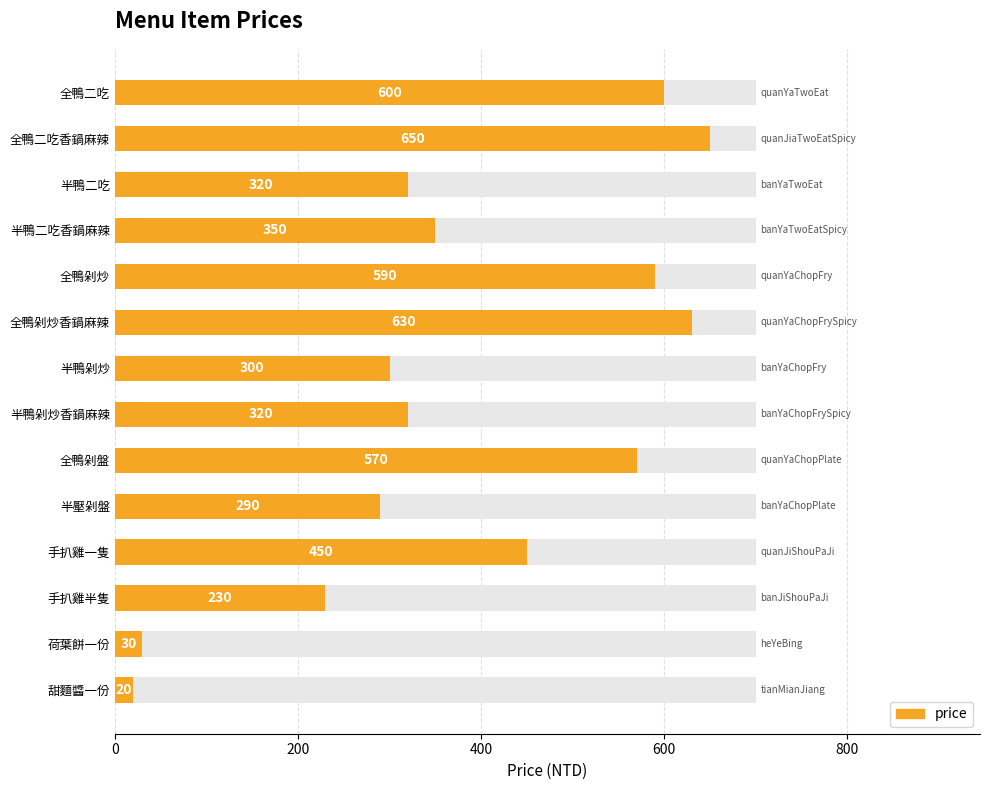

What is the difference between the maximum and minimum values?

630